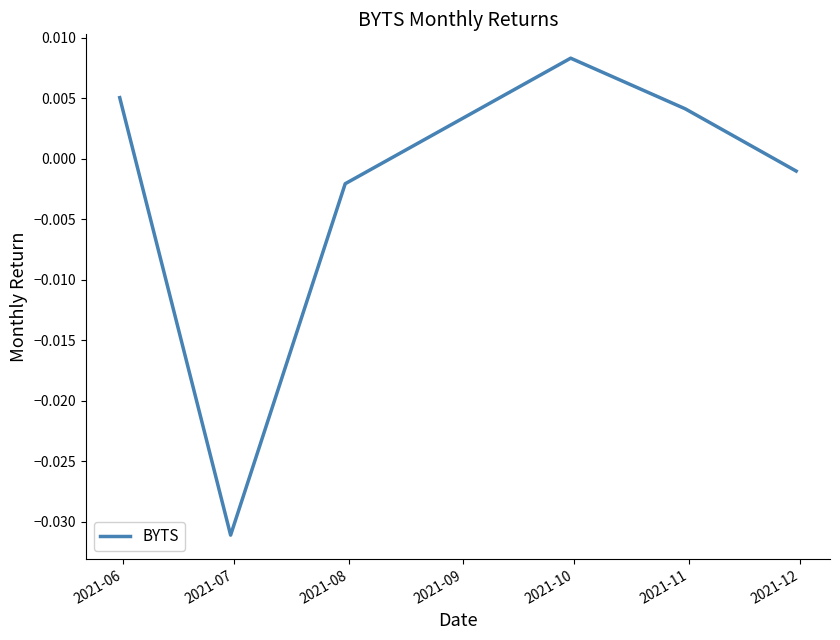

How many lines are shown in the chart?

1